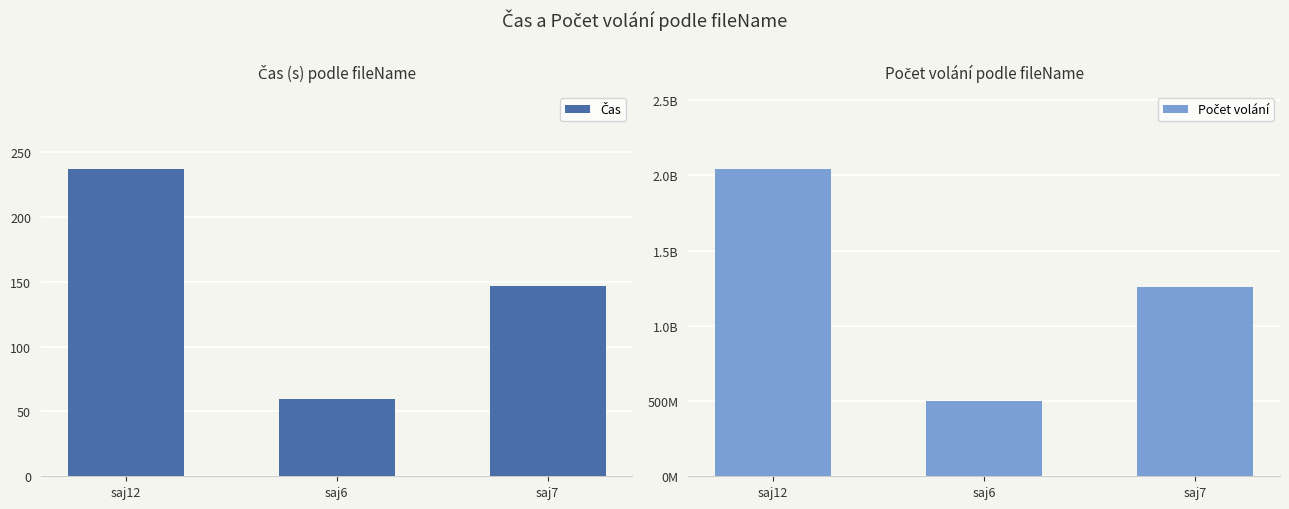

The Počet volání series shows 289228612.4 at saj6. True or false?

False